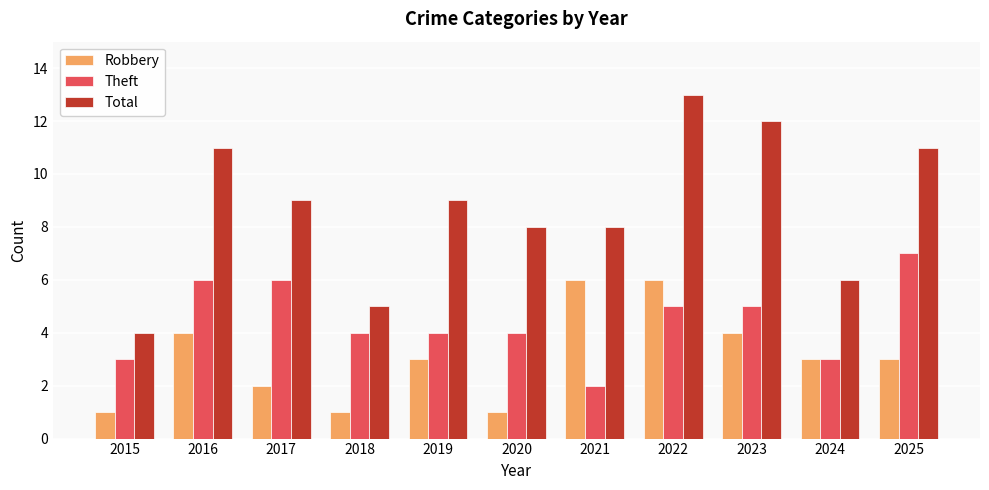

What is the value of the Total bar at the 2nd from the left?

11